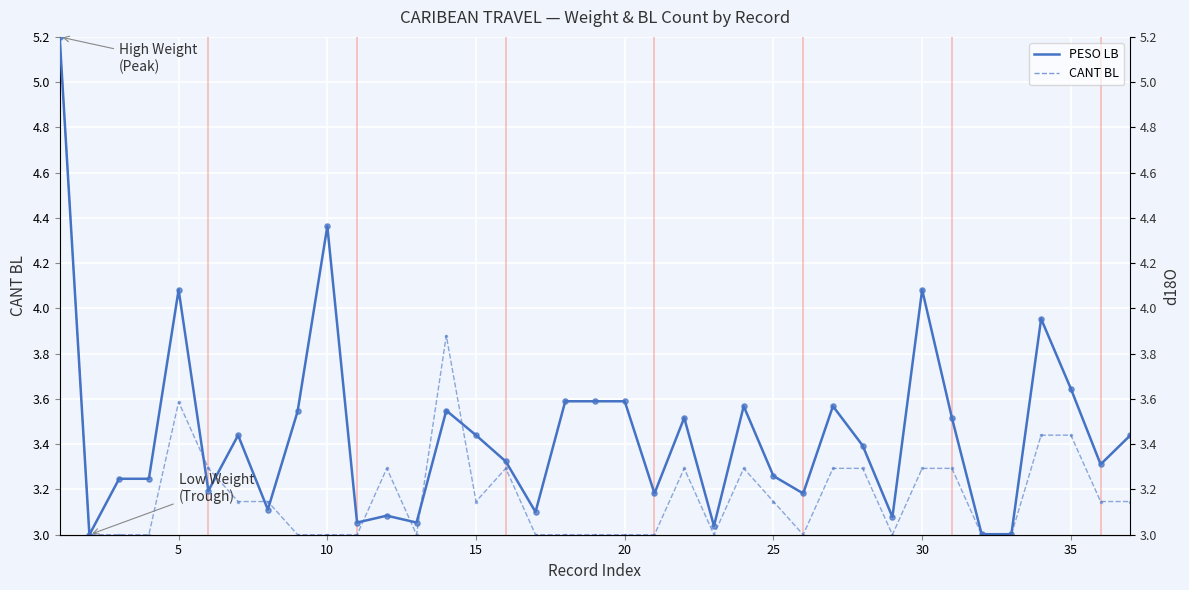

What are all the series names shown in the legend?

PESO LB, CANT BL